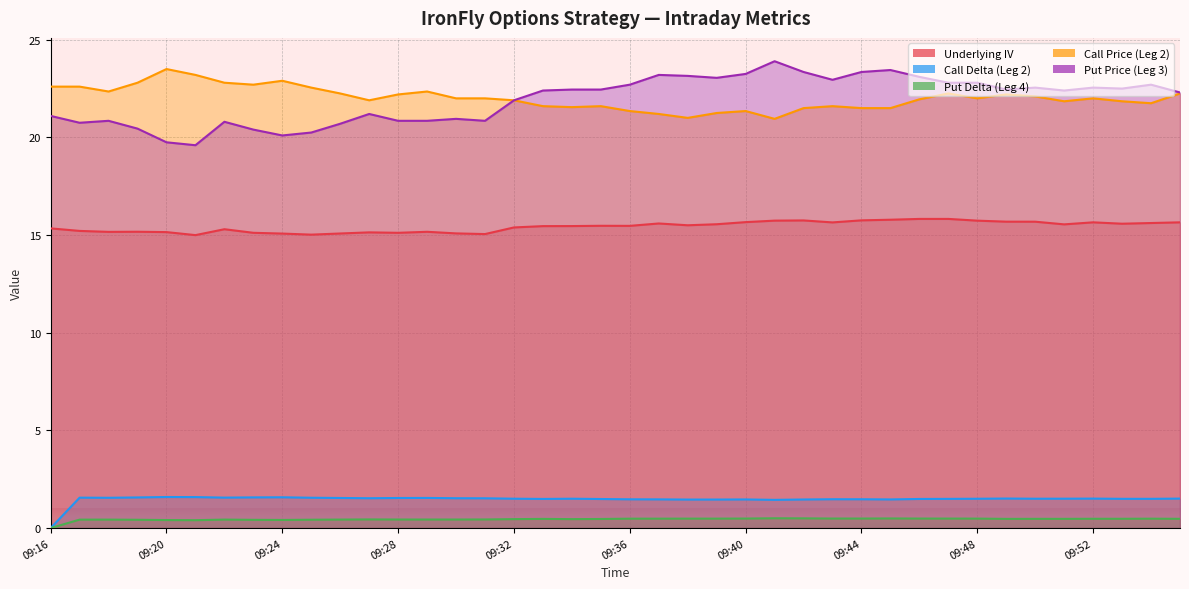

The value of Call Delta (Leg 2) at 09:27 is 1.5. True or false?

True